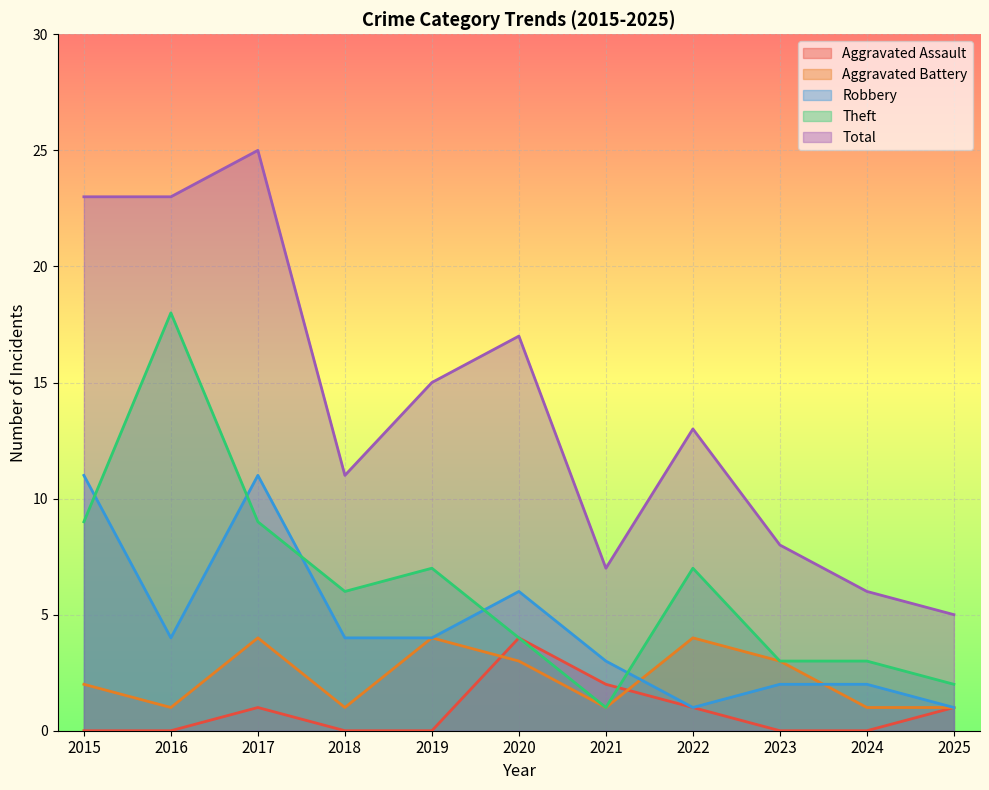

What is the approximate value of Robbery at 2017, to the nearest 10?

10